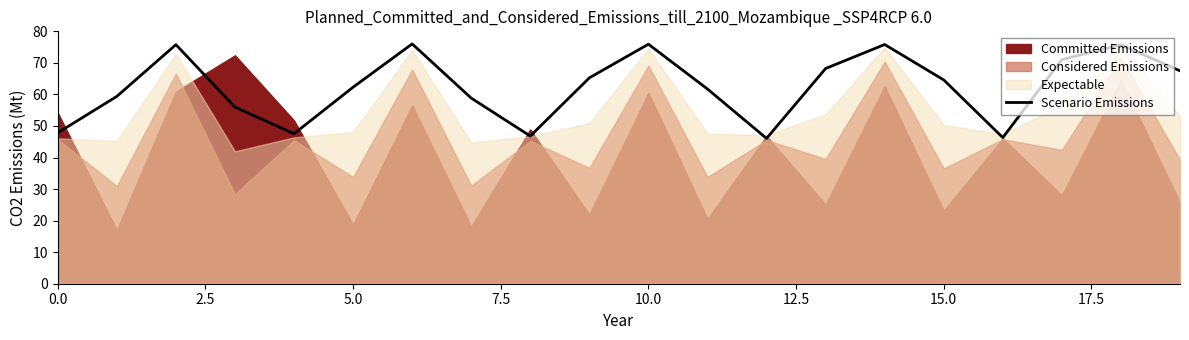

Between 9 and 12, which is larger?

9